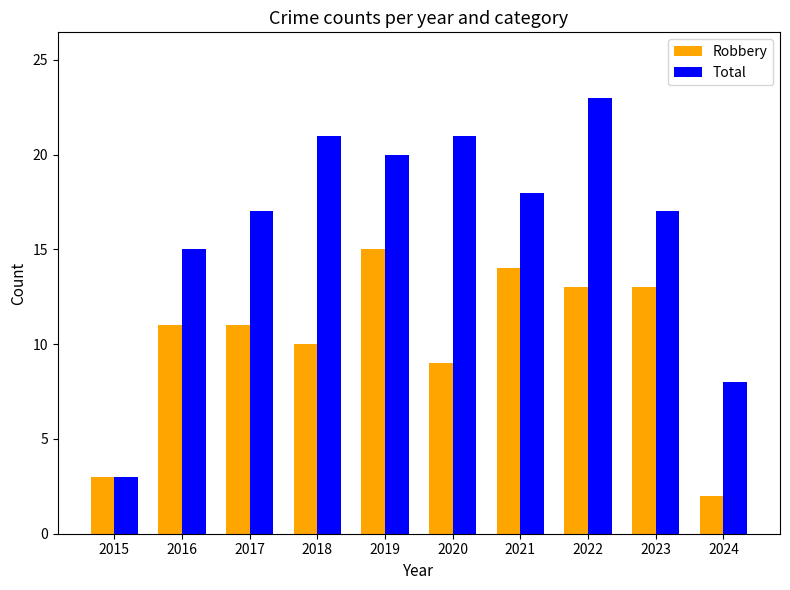

Which category has the lowest value across all series?

2024